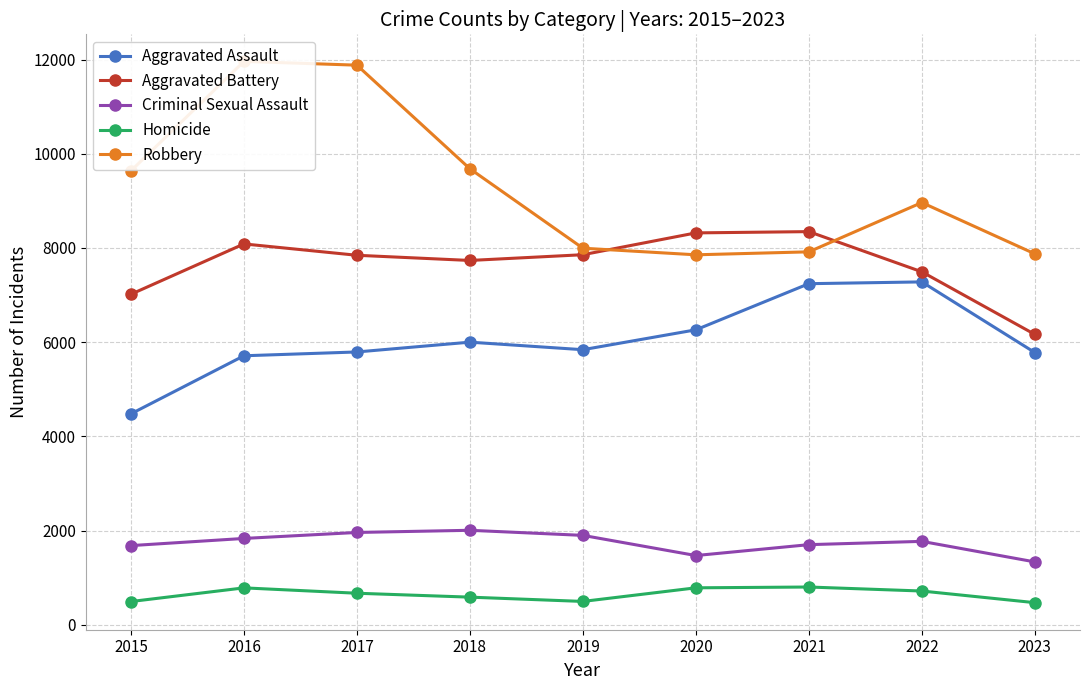

Which series has the largest range (max minus min)?

Robbery